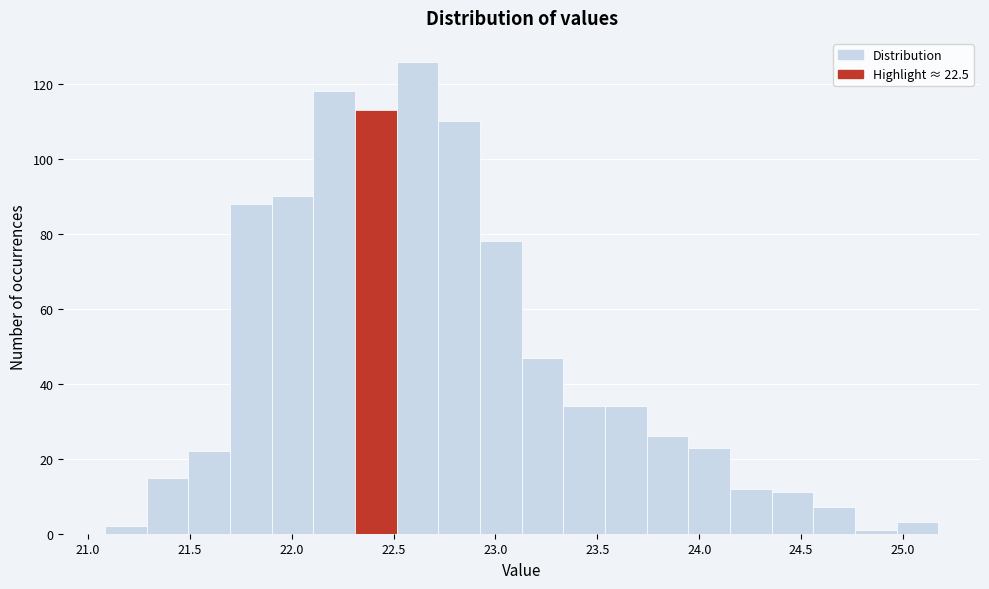

What is the height of the bar covering 21.70 to 21.90 on the x-axis? Neither the bar edges nor the heights are printed on the chart, so give them approximately, as read against the axes.

88